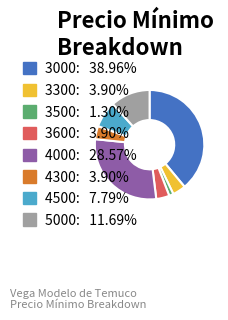

What is the ratio of the value at 4000 to the value at 4300?

7.3